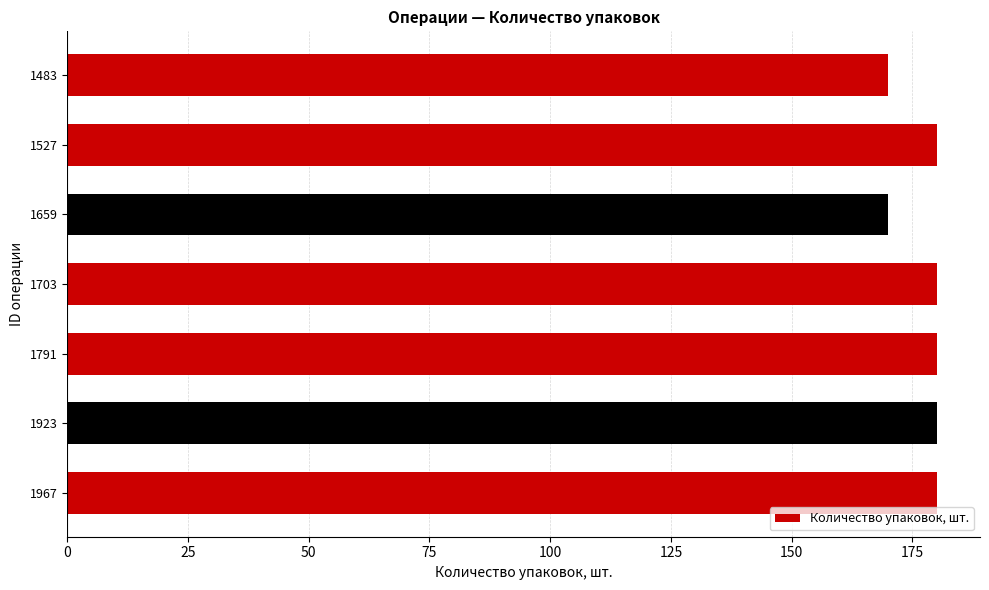

What is the smallest value displayed?

170